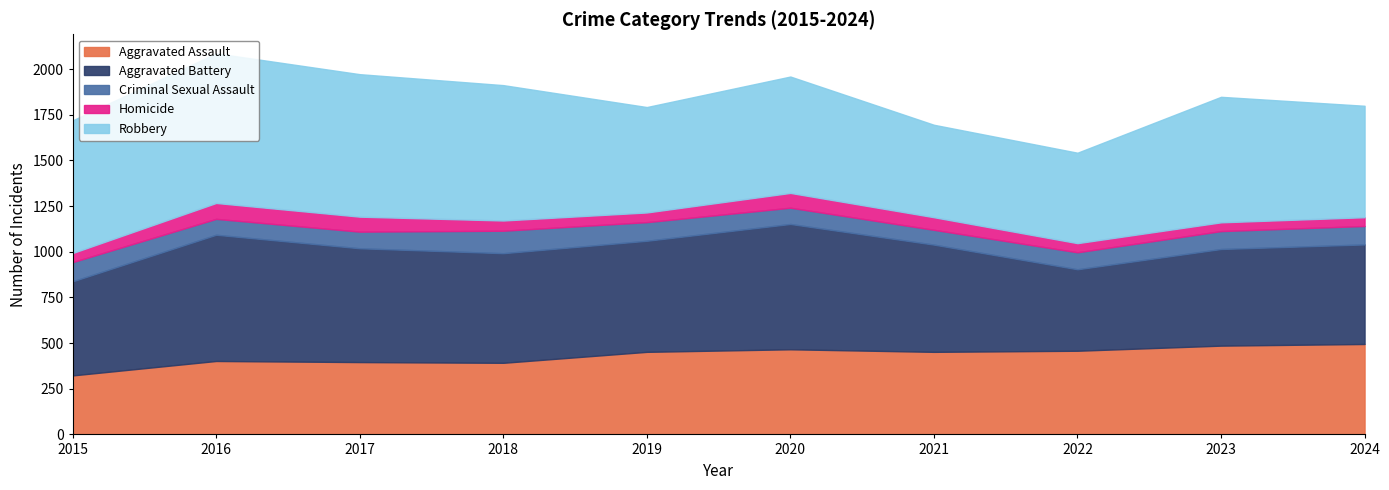

The value of Robbery at 2022 is 698. True or false?

False